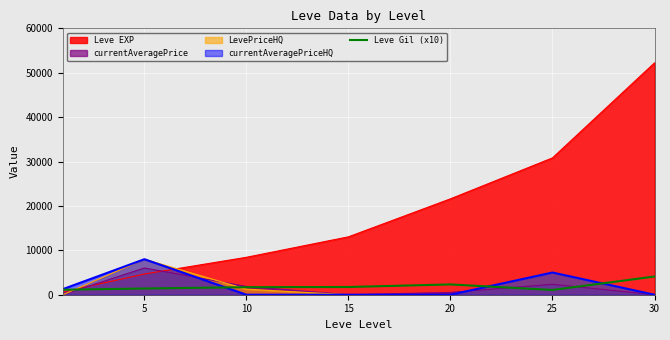

At which label is the value closest to 2585?

20